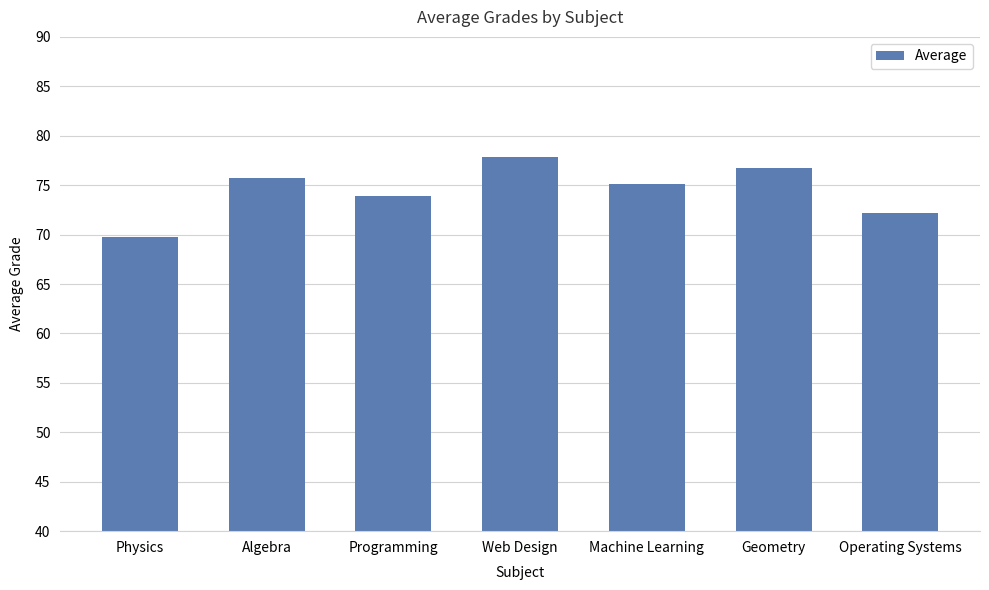

Which label corresponds to the largest value in the chart?

Web Design